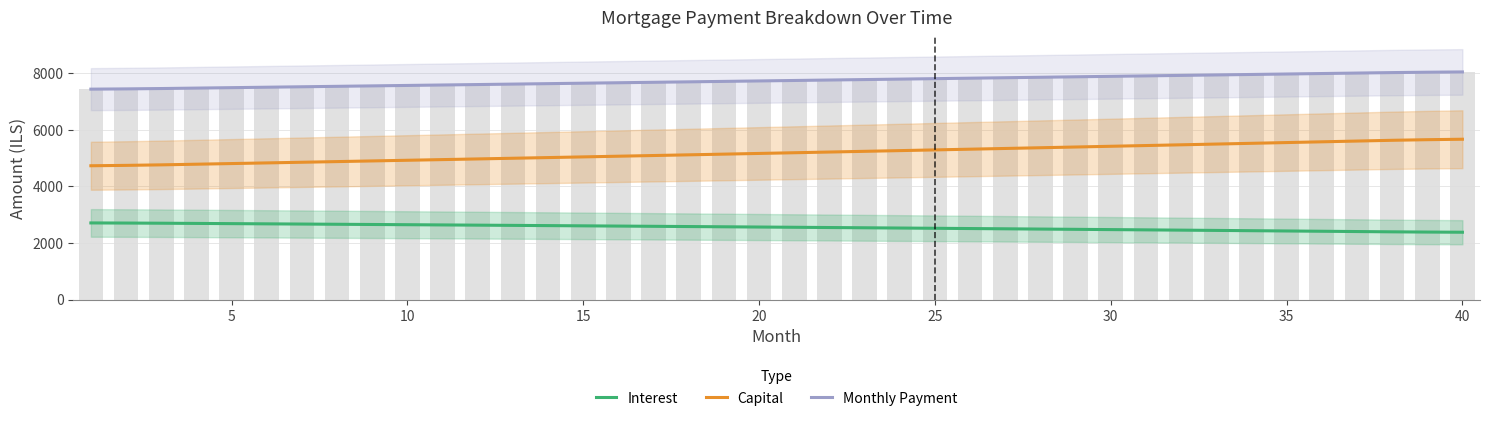

What is the maximum value for Monthly Payment?

8050.6